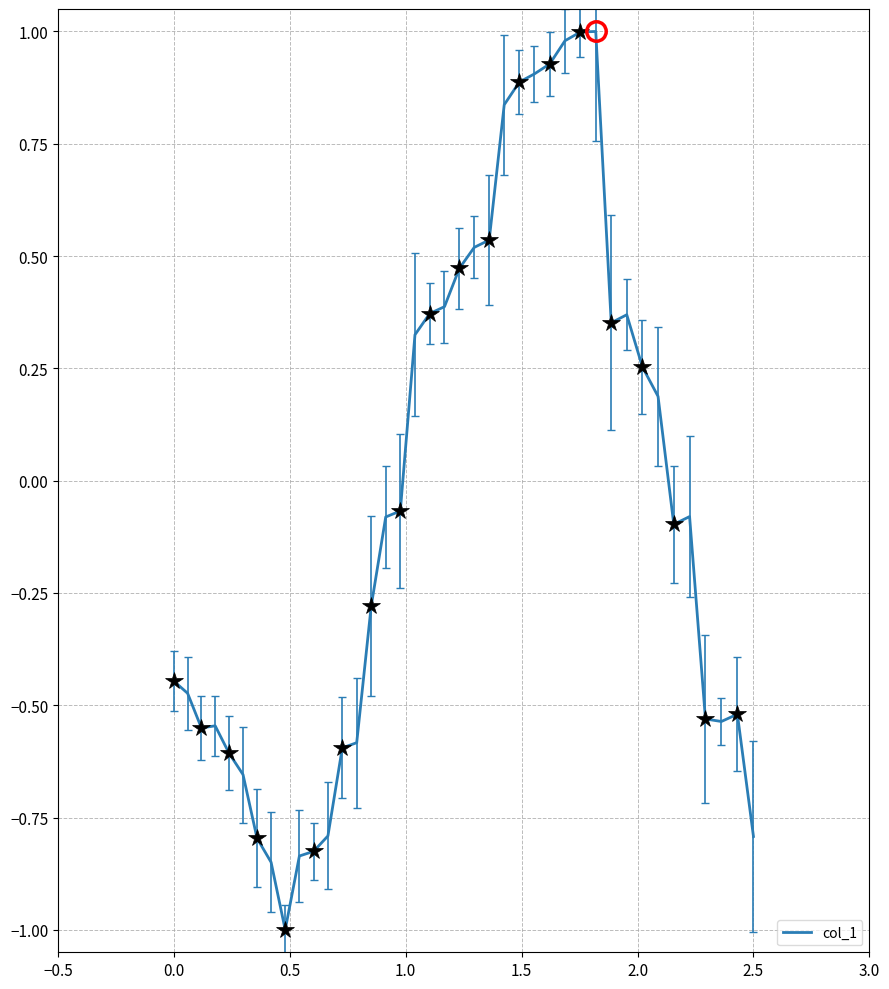

What is the highest value of the col_1 series?

1.0